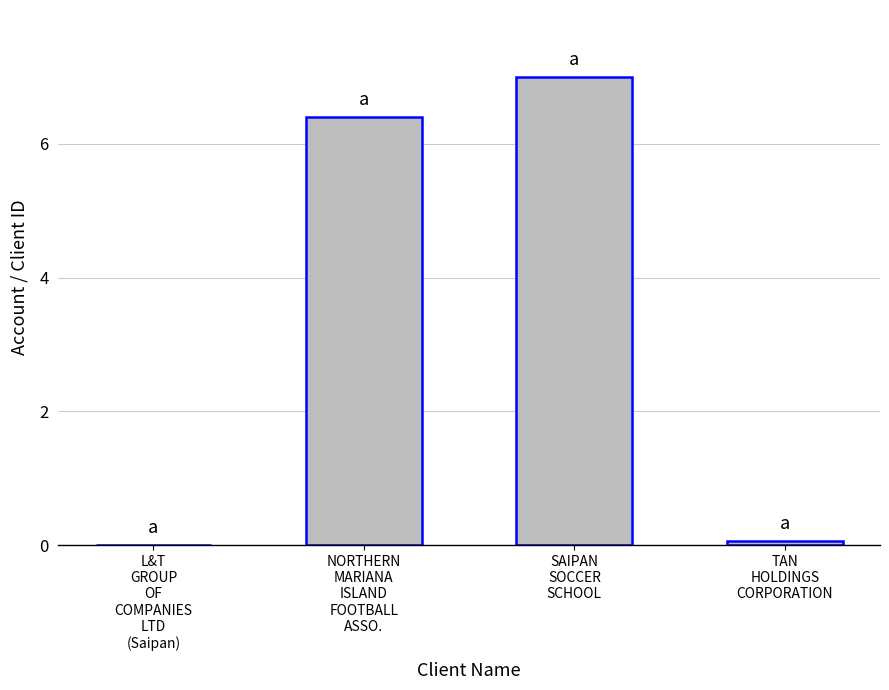

What is the change in value from SAIPAN
SOCCER
SCHOOL to TAN
HOLDINGS
CORPORATION?

-6.9